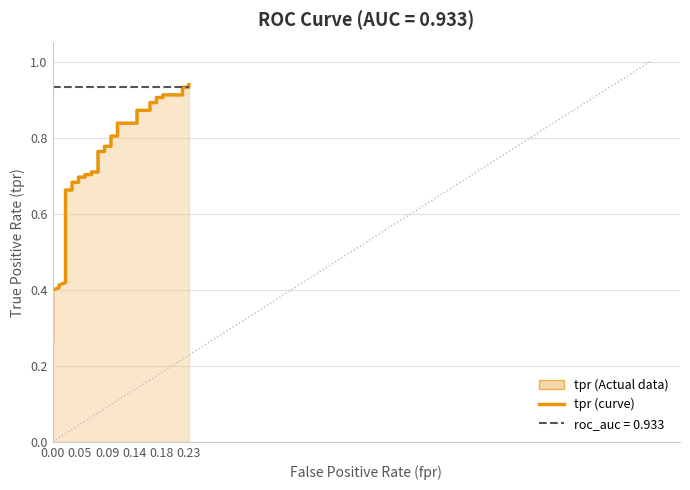

Reading left to right, list all the values displayed in this chart.

0.3	0.3	0.3	0.4	0.4	0.4	0.4	0.4	0.4	0.5	0.5	0.7	0.7	0.7	0.7	0.7	0.7	0.7	0.7	0.7	0.7	0.8	0.8	0.8	0.8	0.8	0.8	0.8	0.8	0.9	0.9	0.9	0.9	0.9	0.9	0.9	0.9	0.9	0.9	0.9